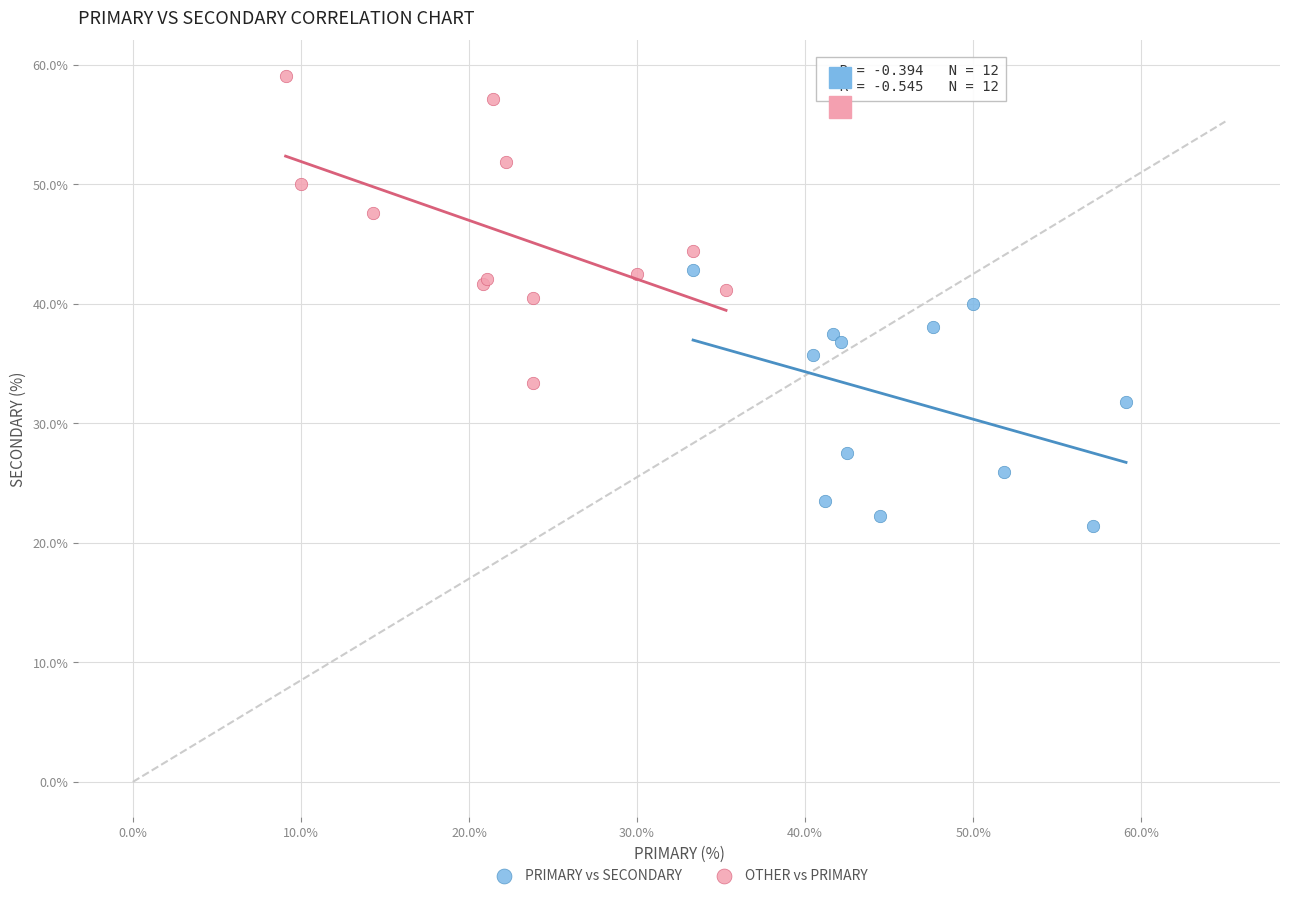

Which series contains the highest Y value?

OTHER vs PRIMARY